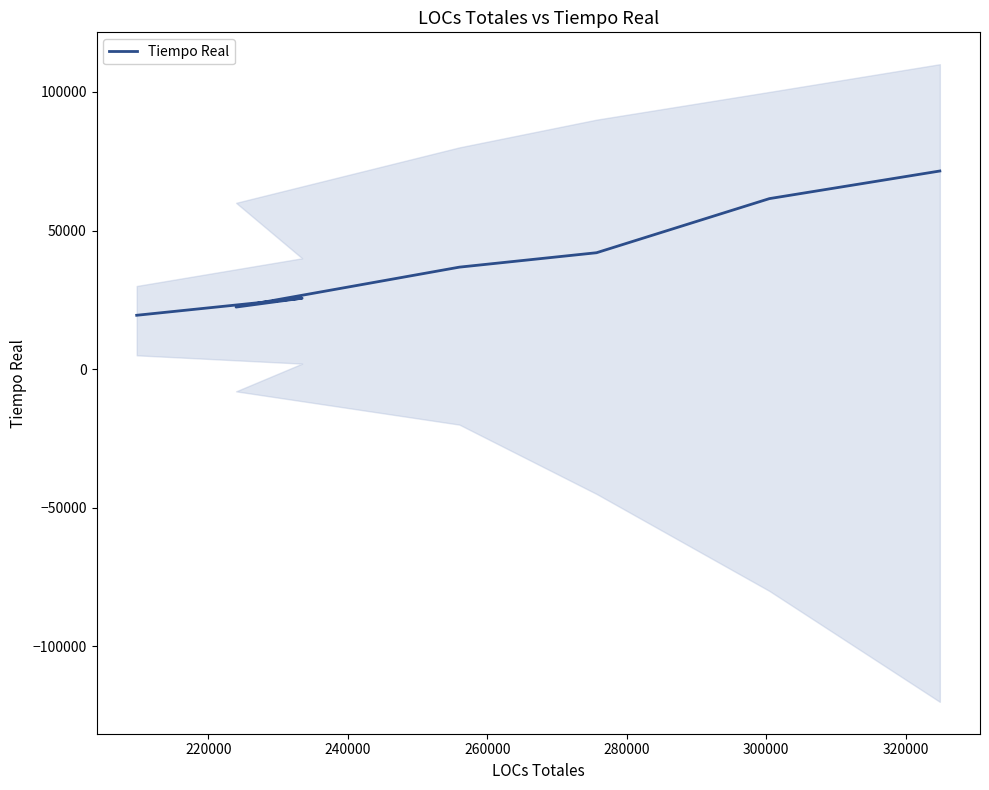

True or false: the data shows 71480 at 320000.

True